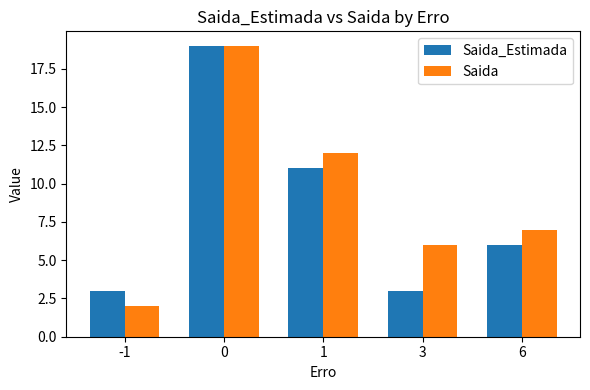

What is the value of the Saida_Estimada bar at the 5th from the left?

6